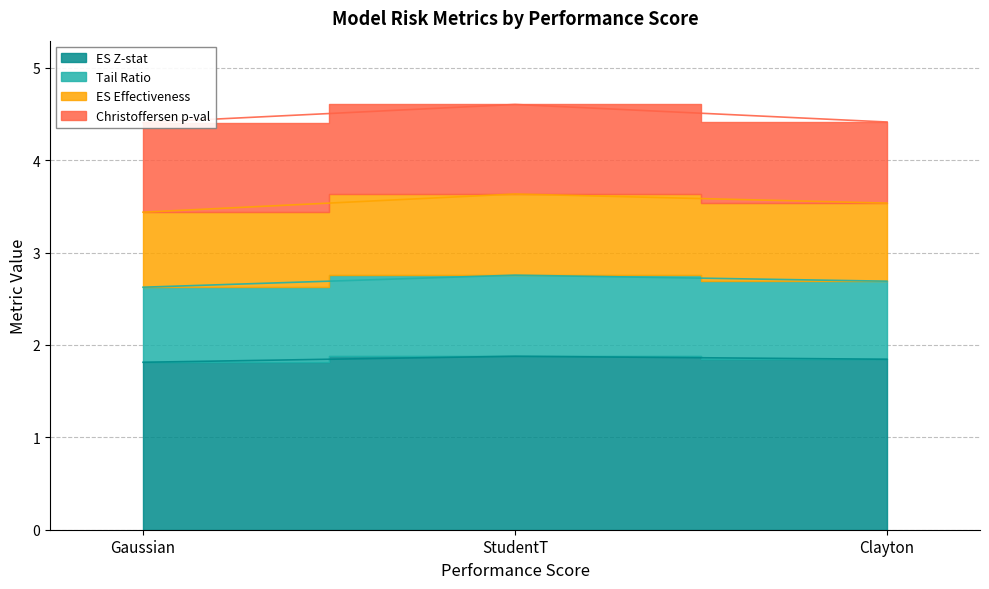

What is the label of the 2nd point from the right?

StudentT